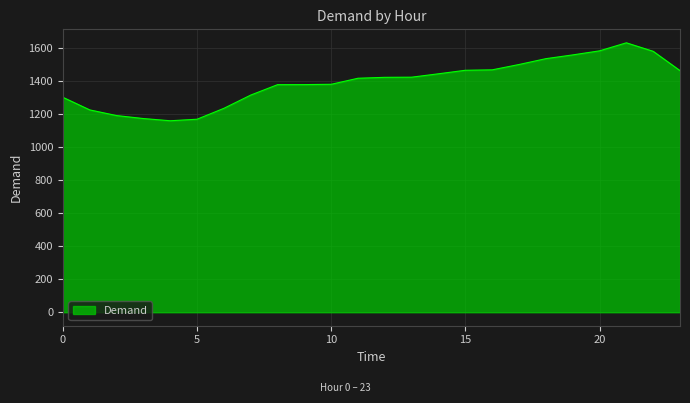

What is the difference between the maximum and minimum values?

471.2